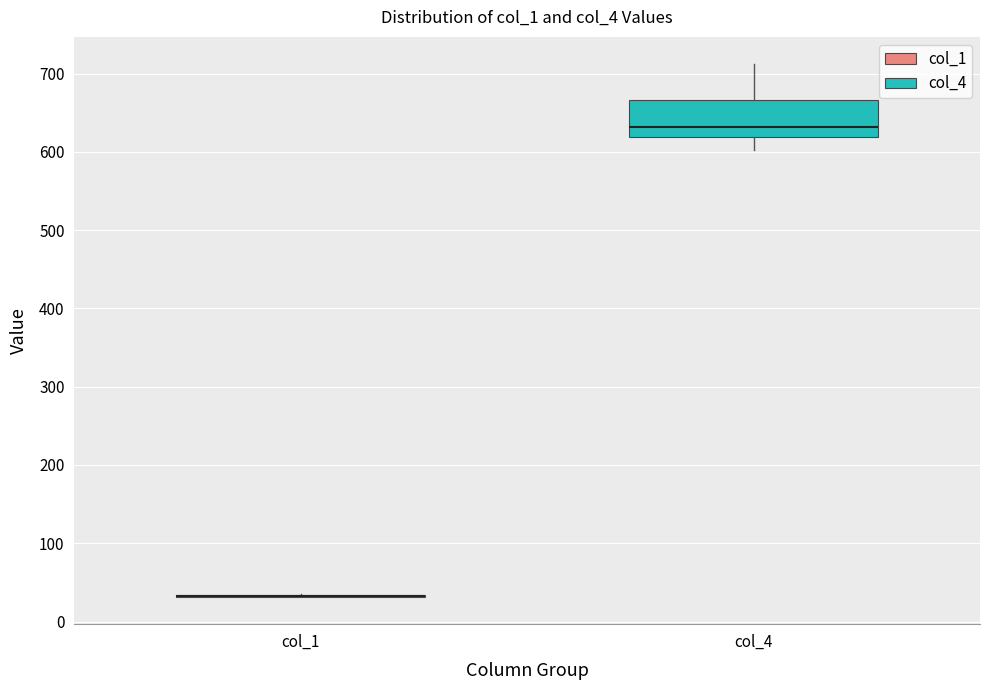

Reading left to right, read every box against the y-axis: the position of its median line, the range the box covers, and the ends of its whiskers. The values are not printed on the chart, so give them approximately, as read against the axis.

col_1: box collapsed to a line at 30, whiskers 30 to 40
col_4: median 630, box 620 to 670, whiskers 600 to 710